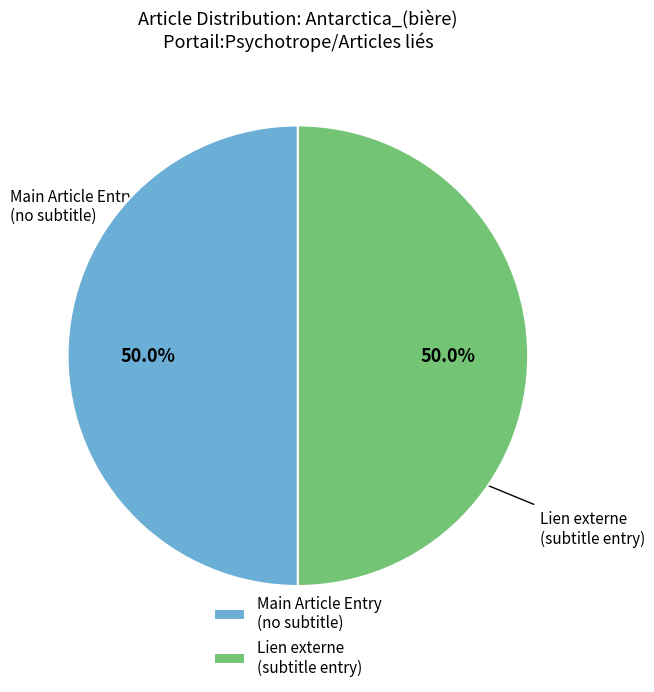

Combined, what portion of the pie is Lien externe (subtitle entry) and Main Article Entry (no subtitle)?

100.0%